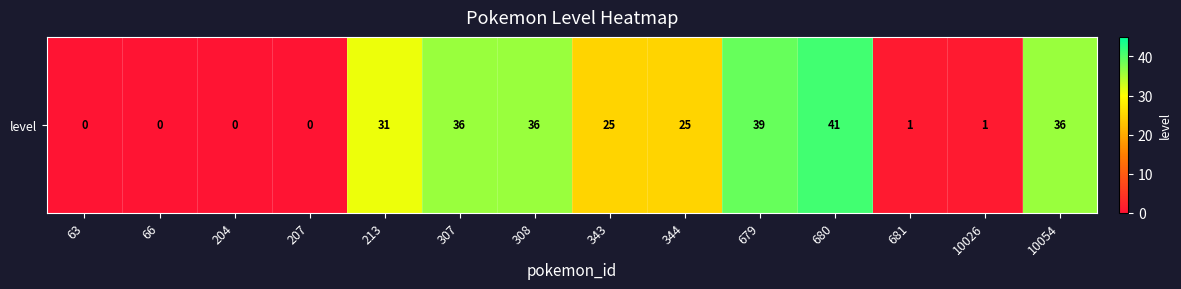

Is it true that the value at 10026 is 1?

False